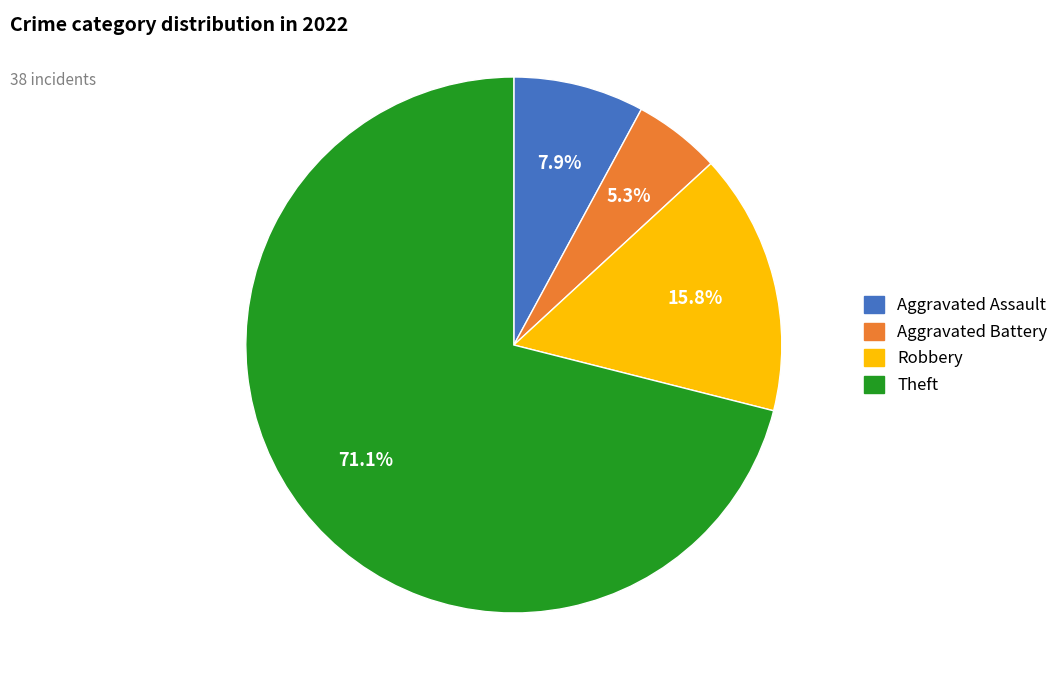

Is there any slice that represents more than half of the pie?

Yes